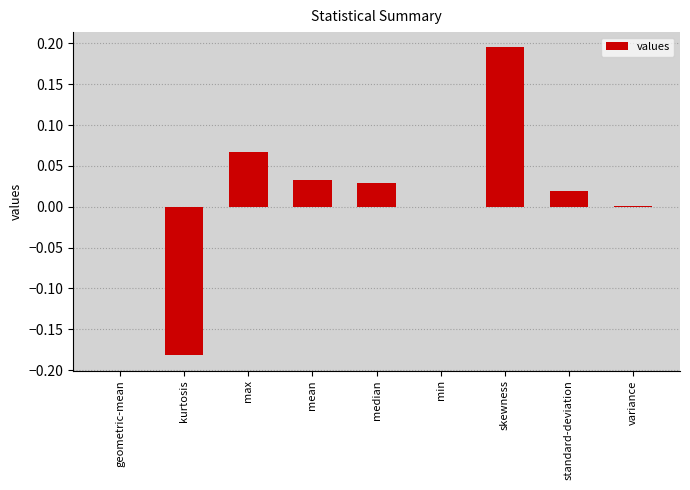

Between kurtosis and max, which is larger?

max